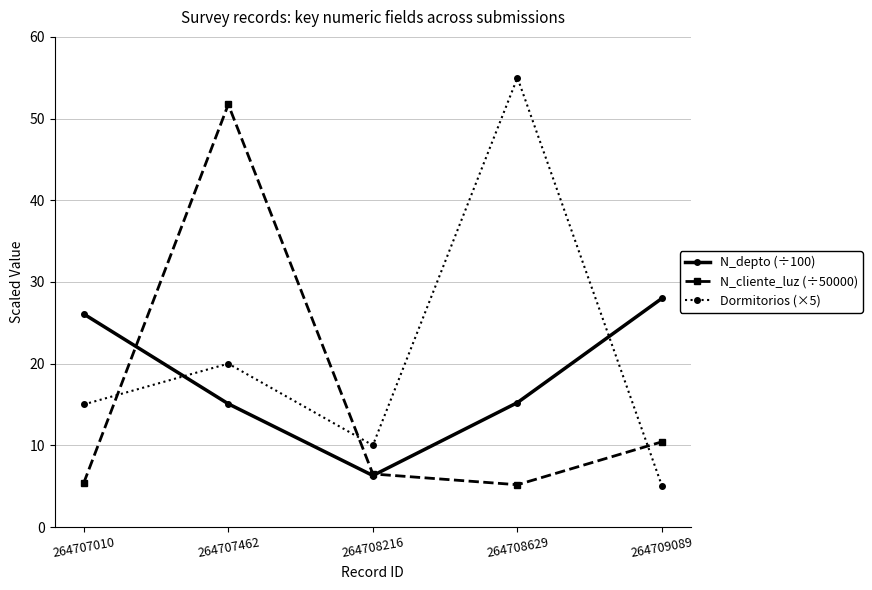

After their last crossing, which series has the higher values: N_cliente_luz (÷50000) or Dormitorios (×5)?

N_cliente_luz (÷50000)